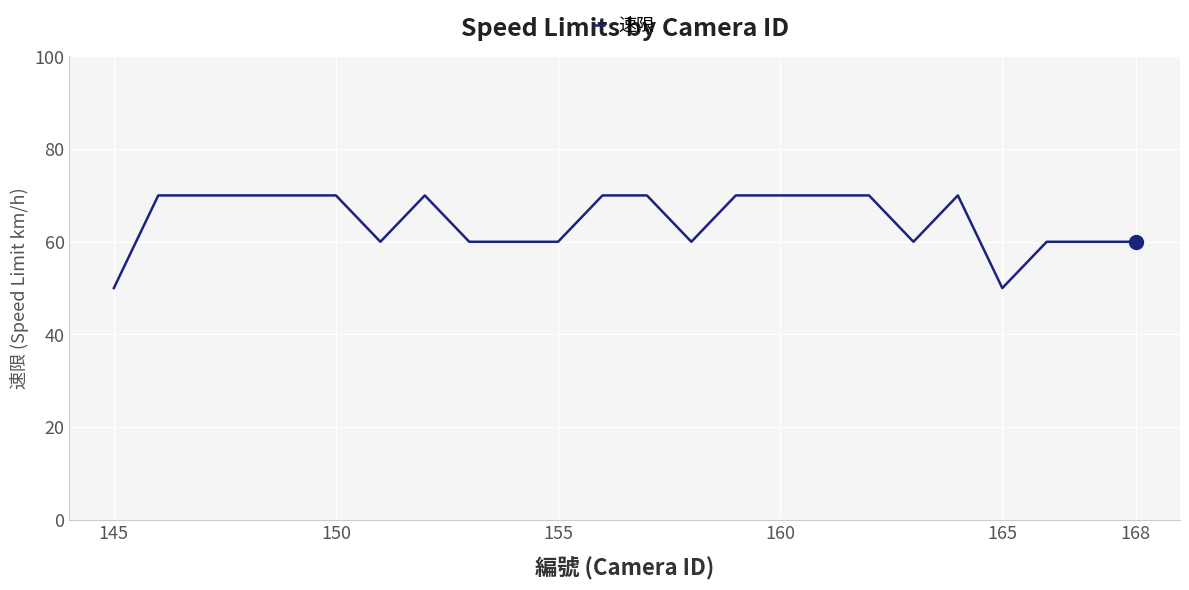

What is the difference between the maximum and minimum values?

20